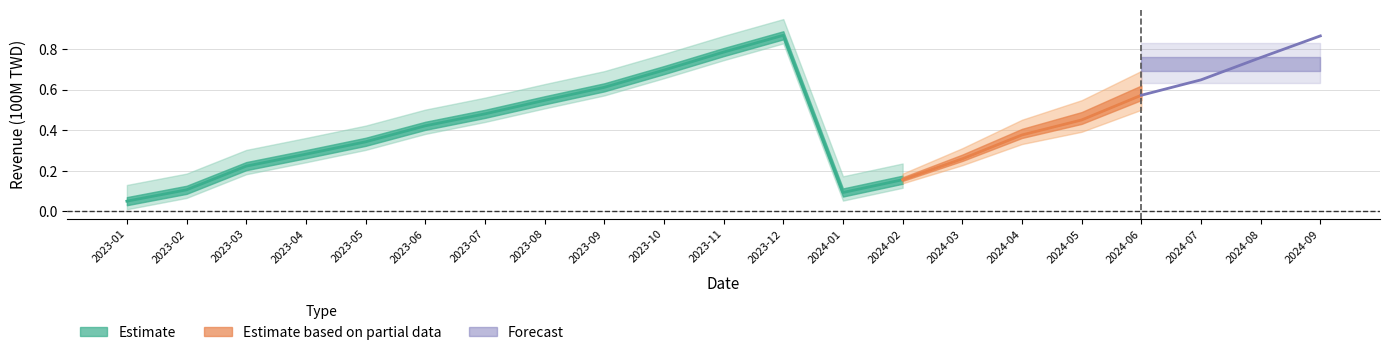

What is the spread (max minus min) of values at 2023-12?

0.8